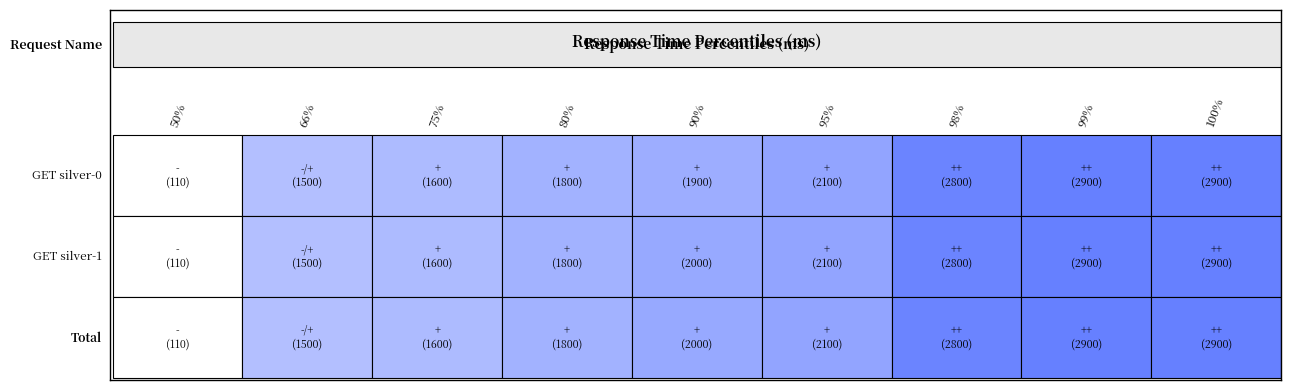

At which label does GET silver-0 first exceed 1900?

95%